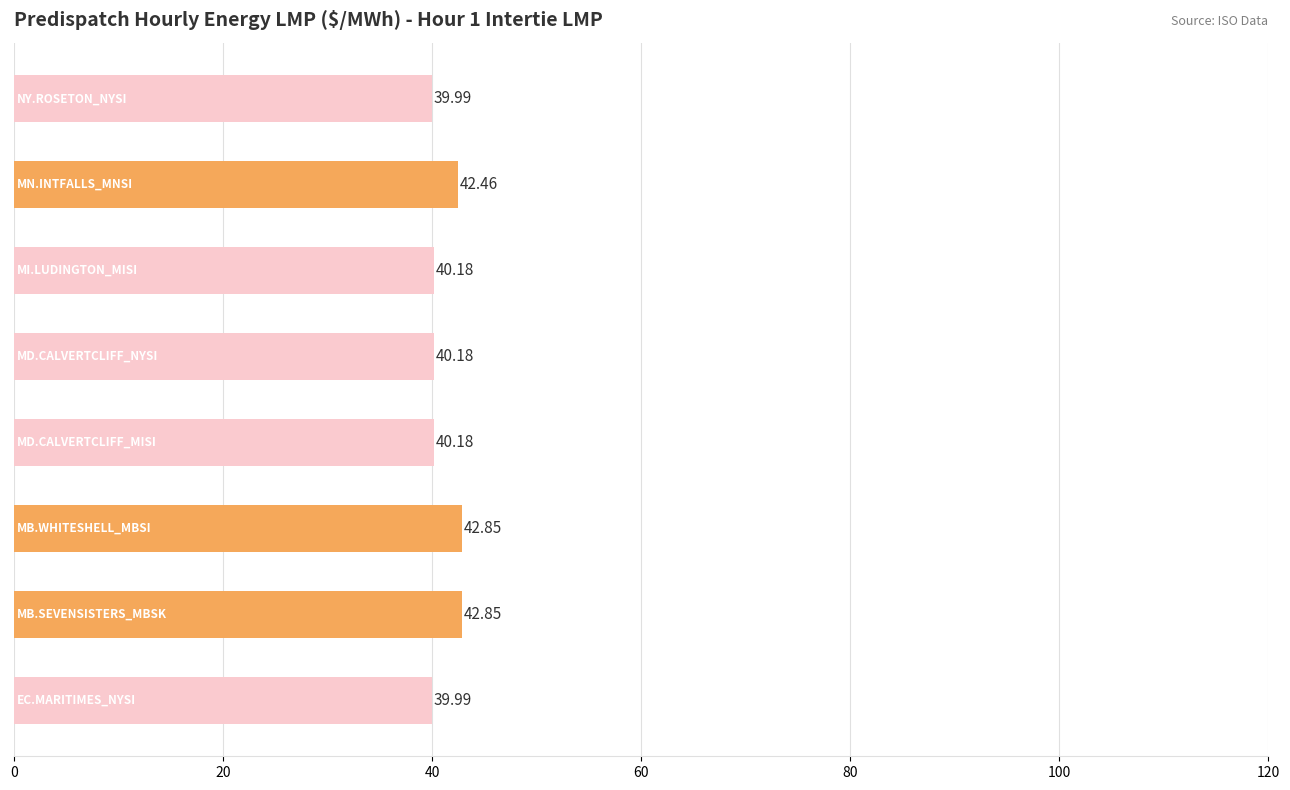

What is the sum of all values?

328.7